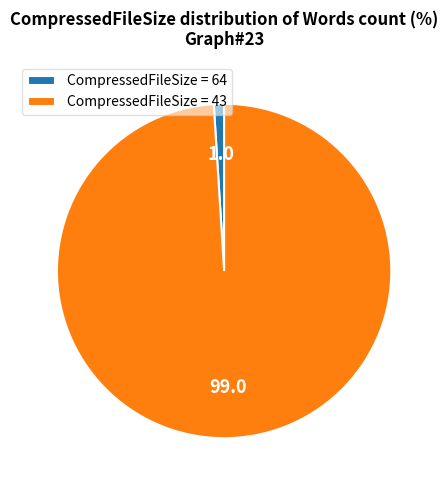

True or false: CompressedFileSize = 43 accounts for 99% of the total.

True